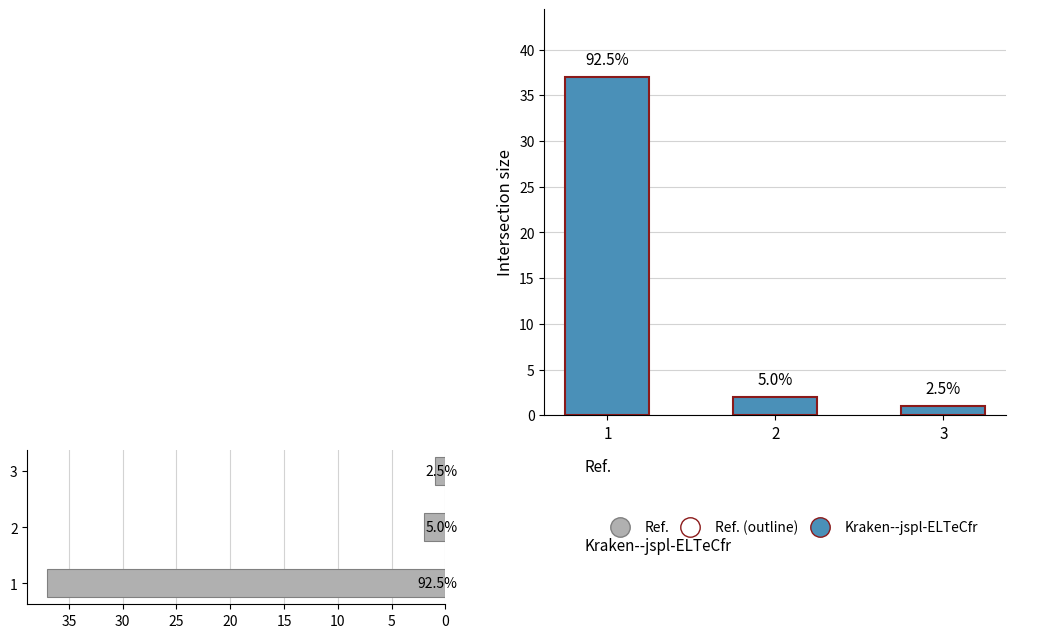

How many bars are there in total?

6